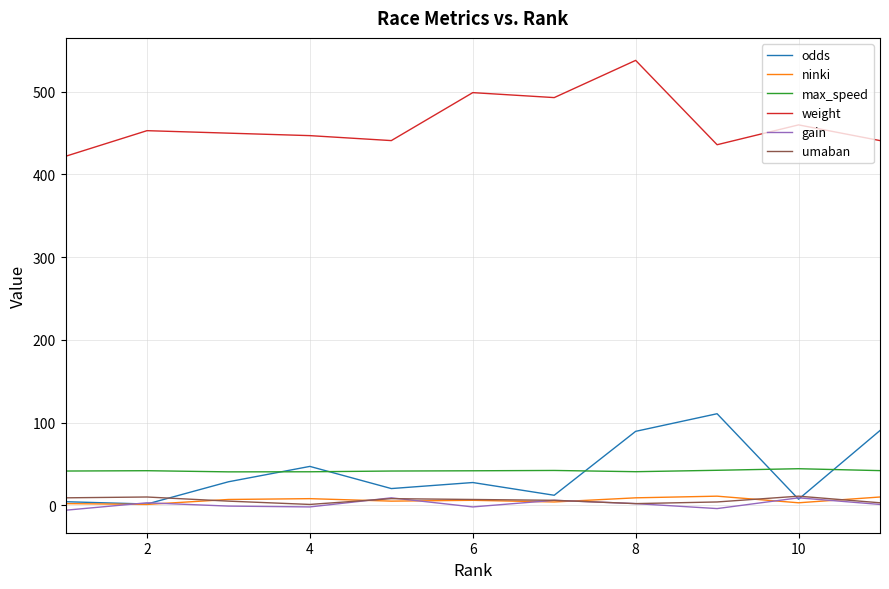

Which series has the largest total across all categories?

weight